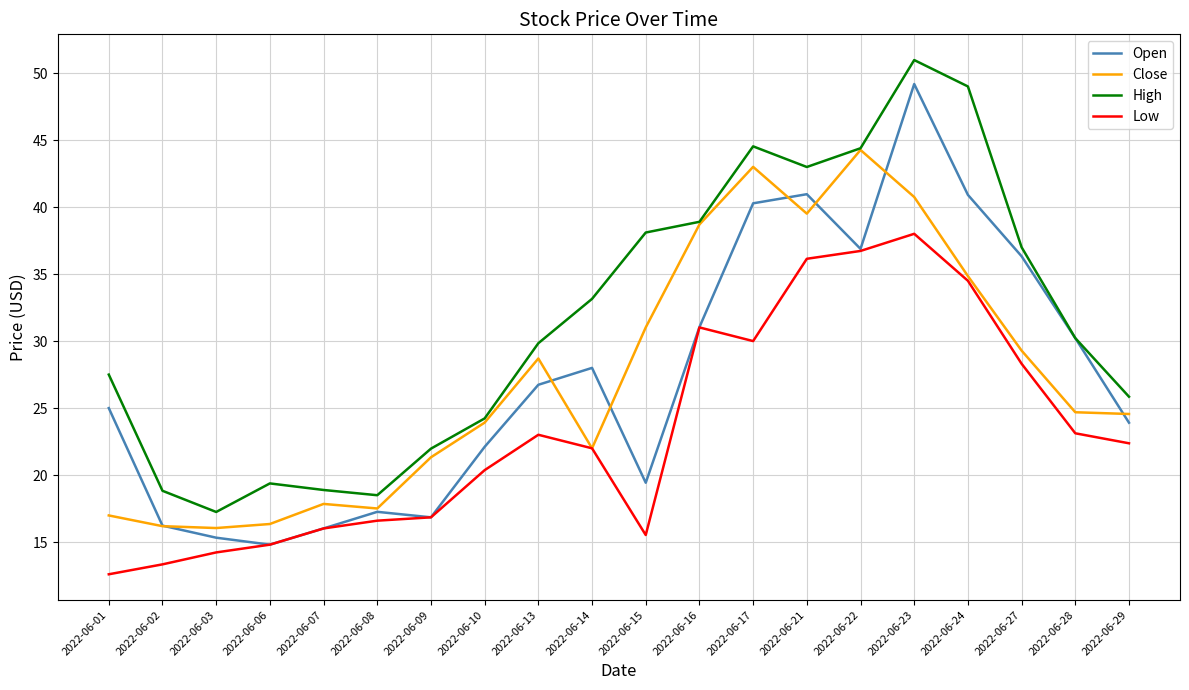

True or false: High and Low cross at least once.

False